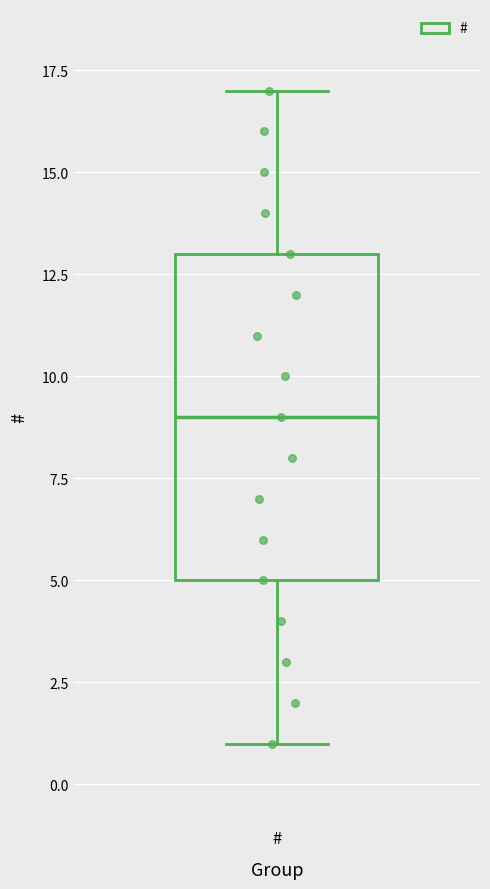

Where does the upper whisker of the box for # end on the y-axis? The values are not printed on the chart, so give them approximately, as read against the axis.

17